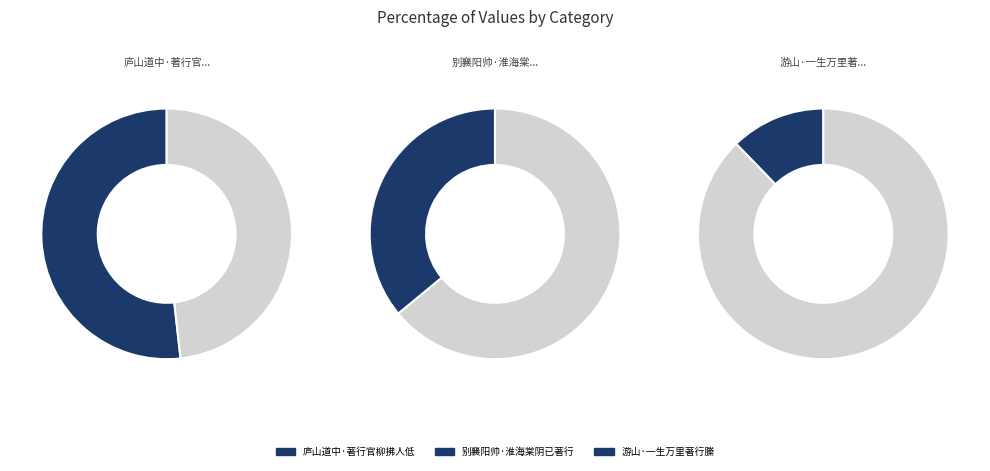

Is it true that 游山·一生万里著行縢 is 1% of the pie?

False